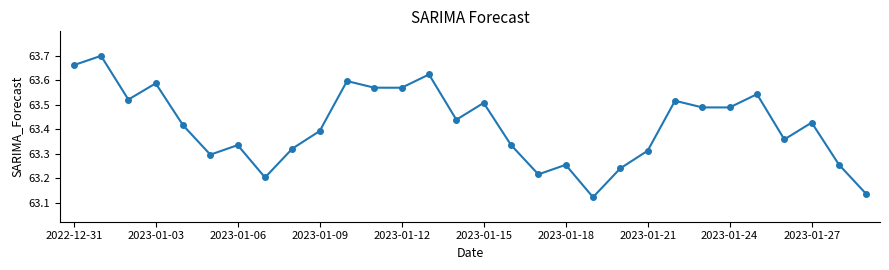

What is the difference between the maximum and minimum values?

0.6